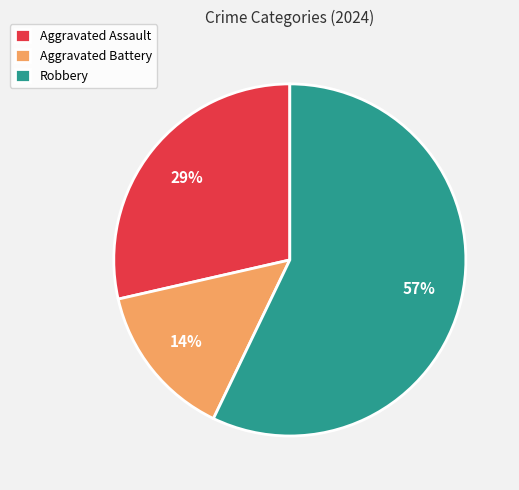

What is the largest slice in the pie chart?

Robbery